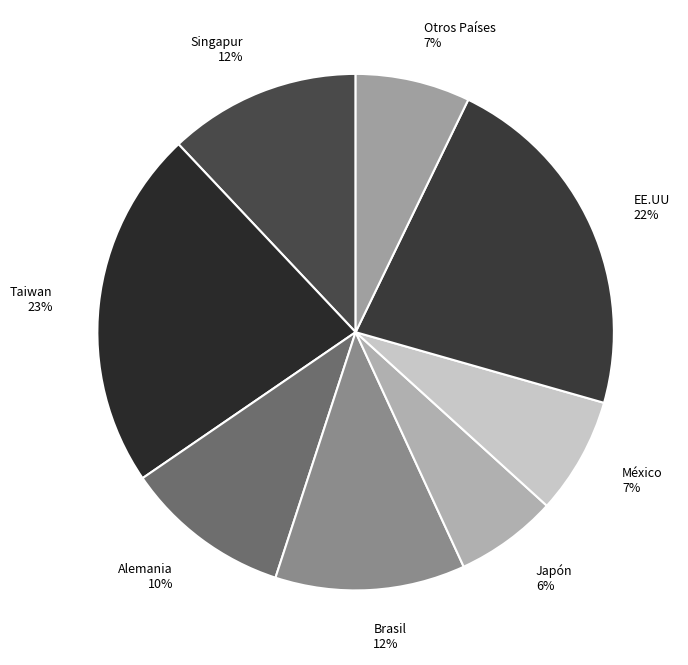

Between Brasil and Alemania, which is larger?

Brasil